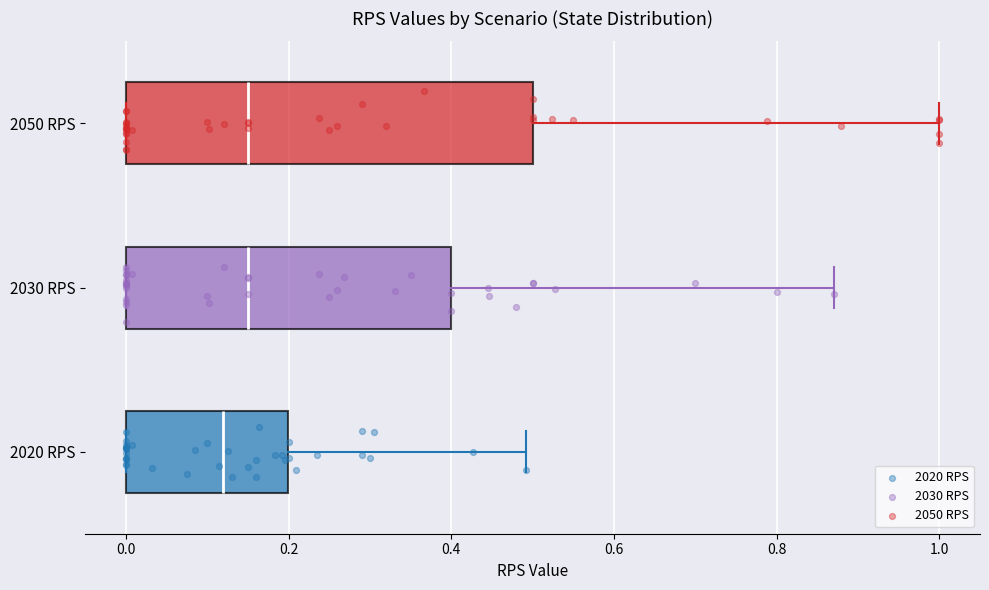

Which box's median line is the furthest to the left?

2020 RPS